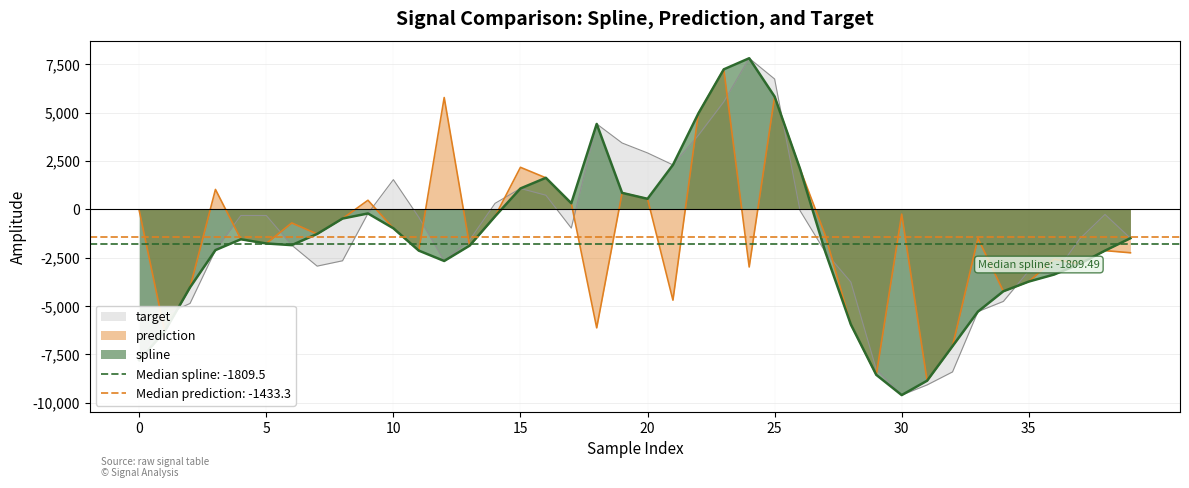

After their last crossing, which series has the higher values: spline or target?

target